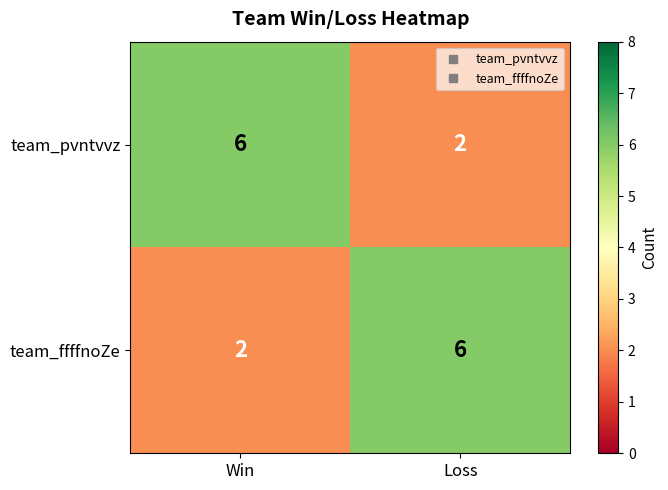

How many series are shown in this chart?

2